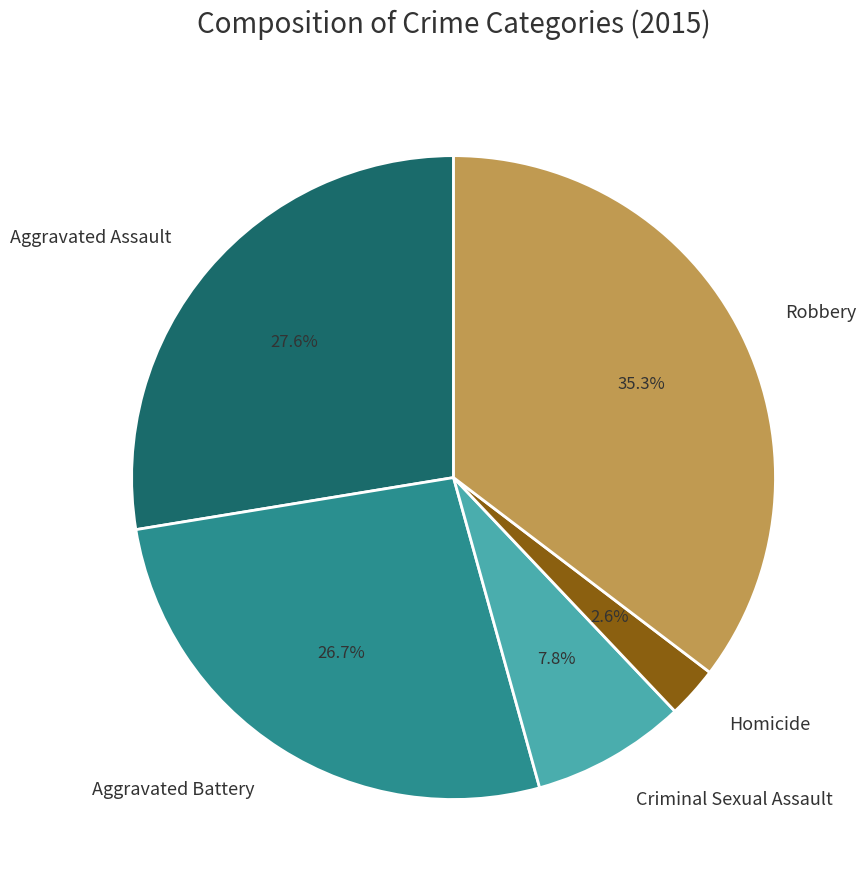

What percentage is the Aggravated Assault slice, to the nearest percent?

28%